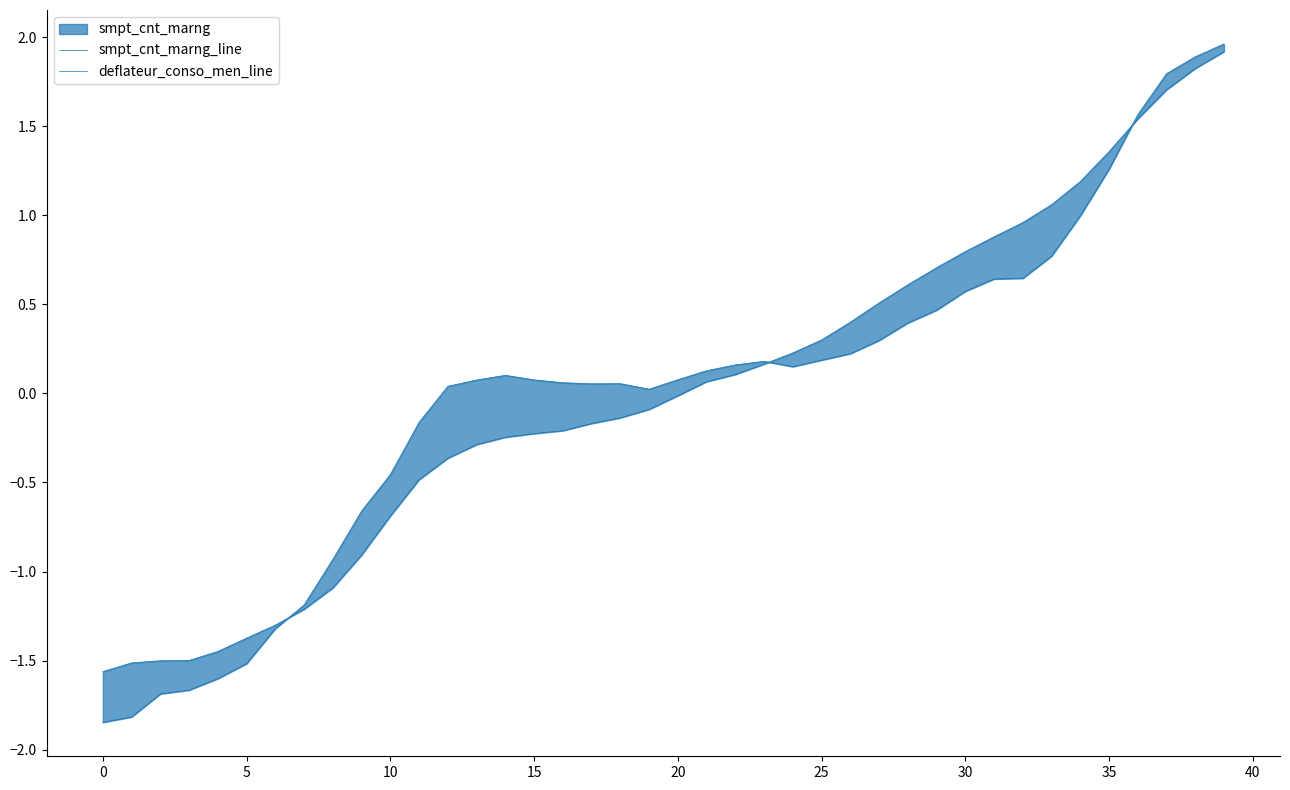

Which series has the largest total across all categories?

smpt_cnt_marng_line